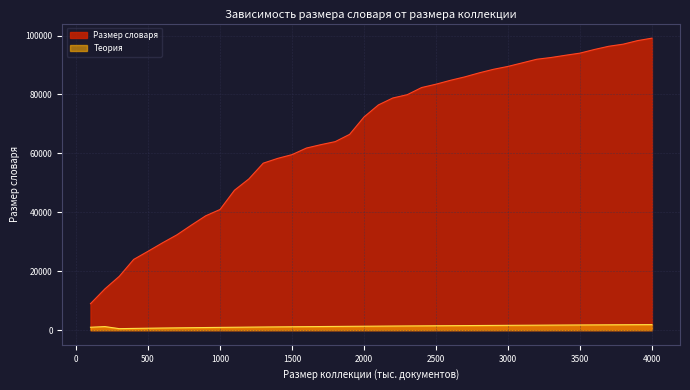

How many distinct data groups are displayed?

2